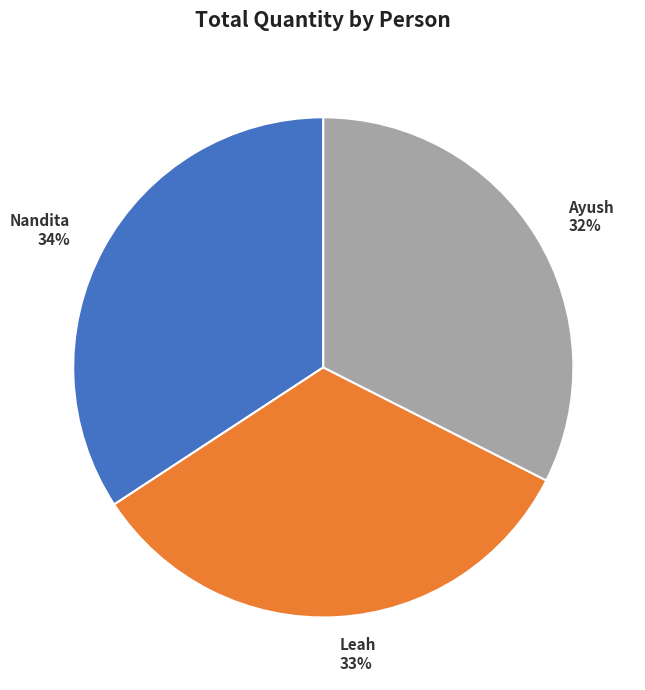

Which slice is the largest?

Nandita